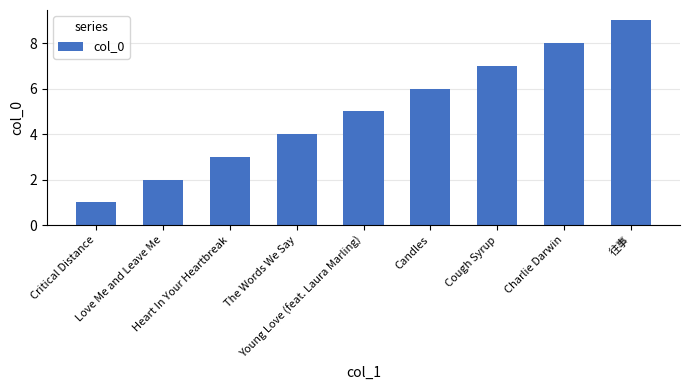

Reading left to right, list all the values displayed in this chart.

Critical Distance=1	Love Me and Leave Me=2	Heart In Your Heartbreak=3	The Words We Say=4	Young Love (feat. Laura Marling)=5	Candles=6	Cough Syrup=7	Charlie Darwin=8	往事=9